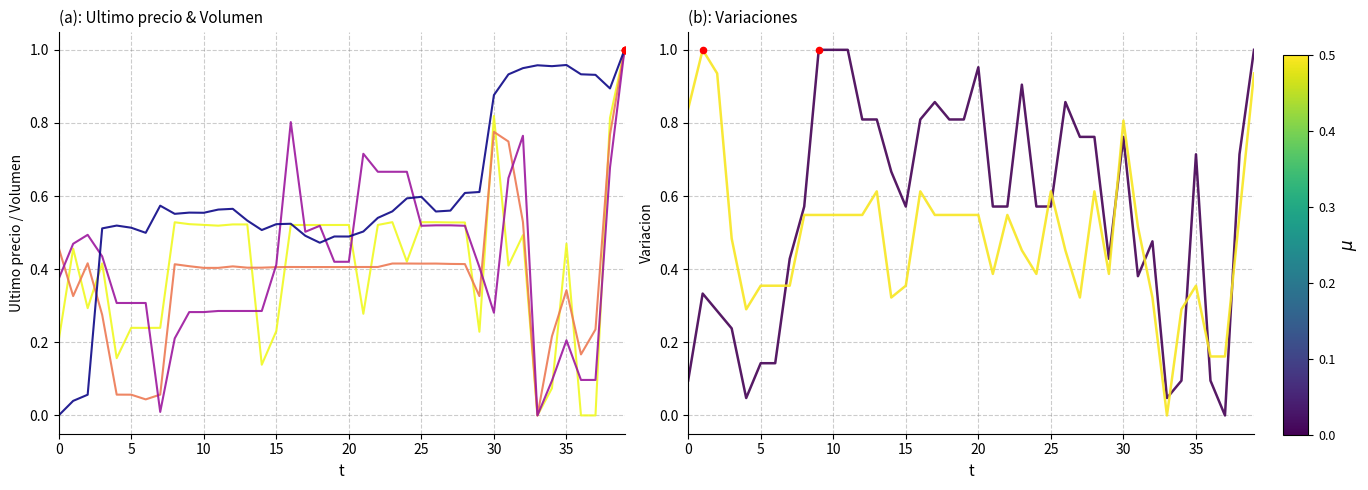

What is the total value across all series at 13?

3.2